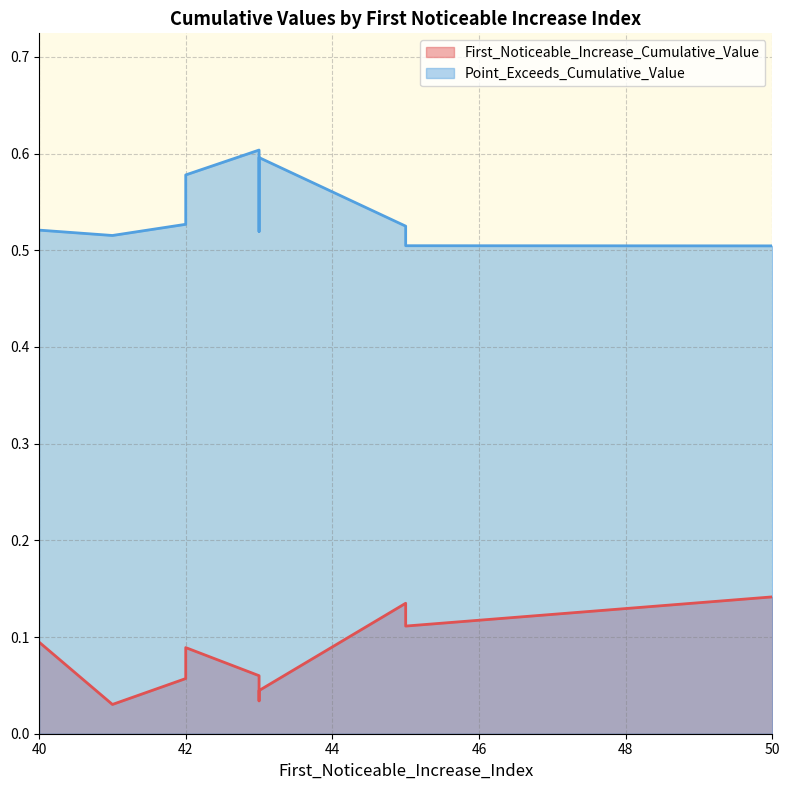

True or false: Point_Exceeds_Cumulative_Value and First_Noticeable_Increase_Cumulative_Value cross at least once.

False